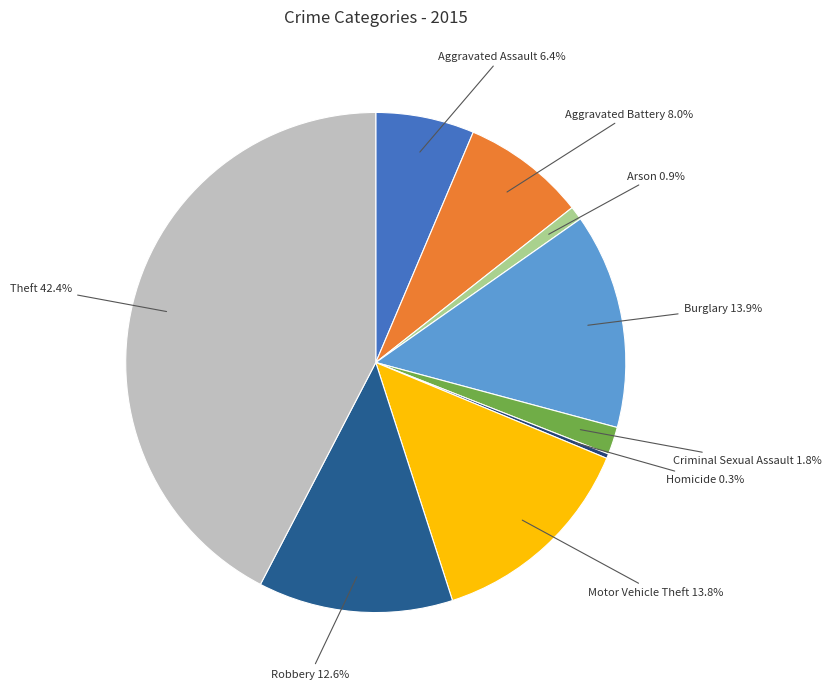

How many slices are in this pie chart?

9